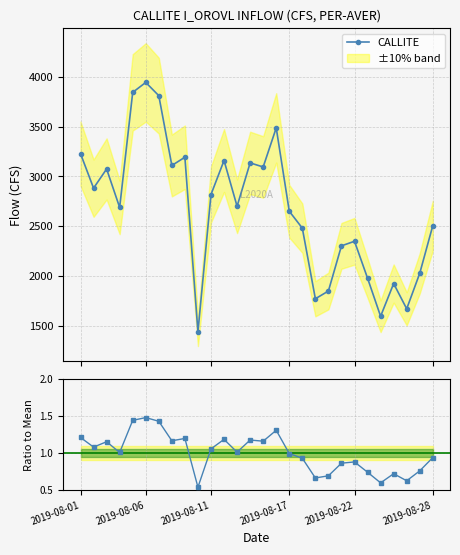

What is the lowest value of the CALLITE series?

1437